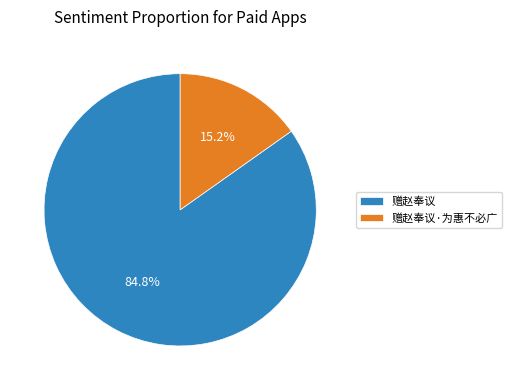

Which category accounts for the majority?

赠赵奉议